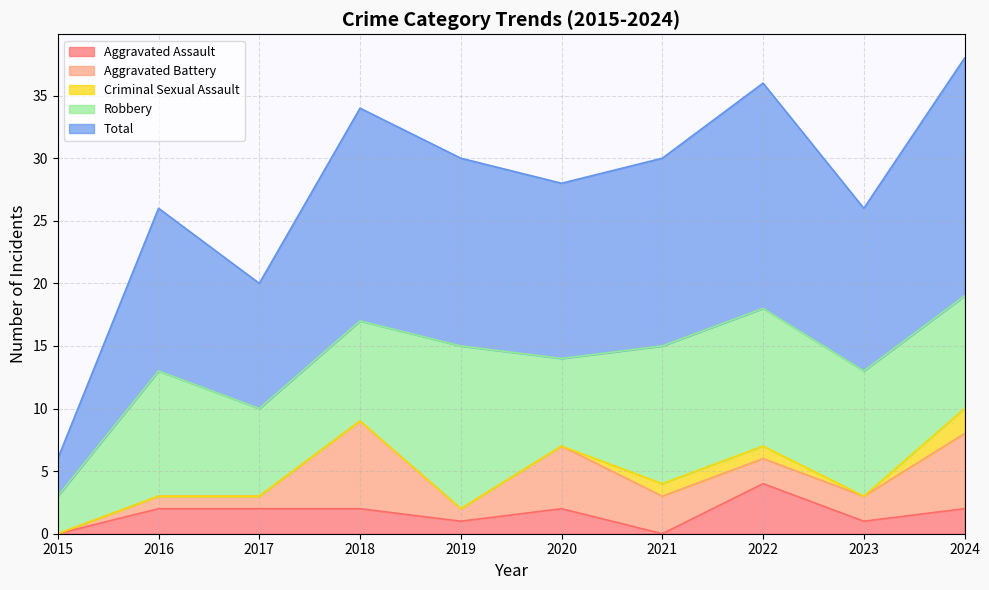

At which label does Aggravated Assault first exceed 2?

2022